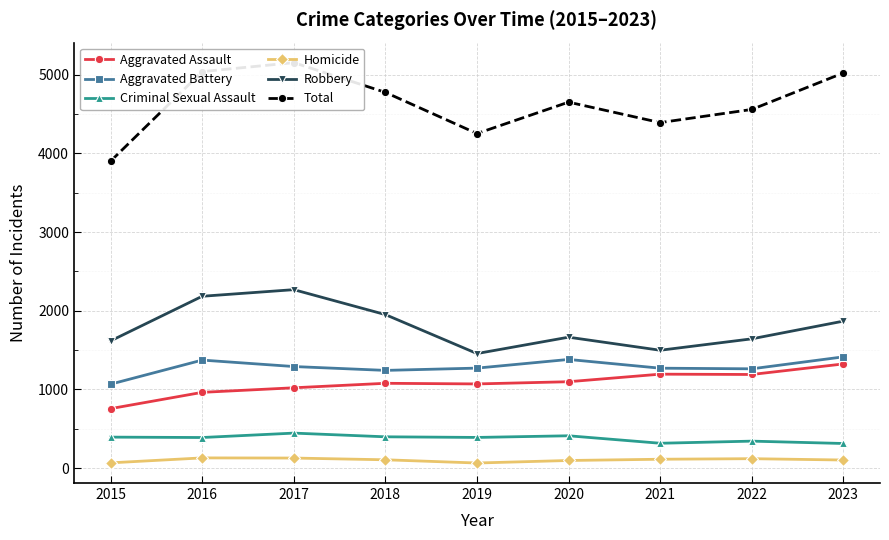

How many lines are shown in the chart?

6